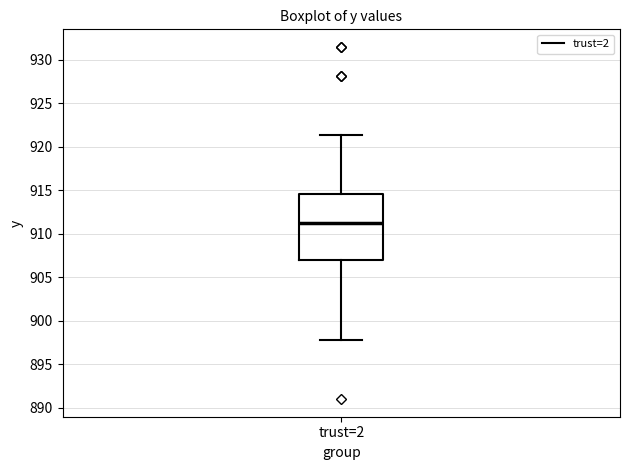

Read this box plot against the y-axis: the position of the median line, the range covered by the box, and the ends of both whiskers. The values are not printed on the chart, so give them approximately, as read against the axis.

median 911.5, box 907.0 to 914.5, whiskers 898.0 to 921.5